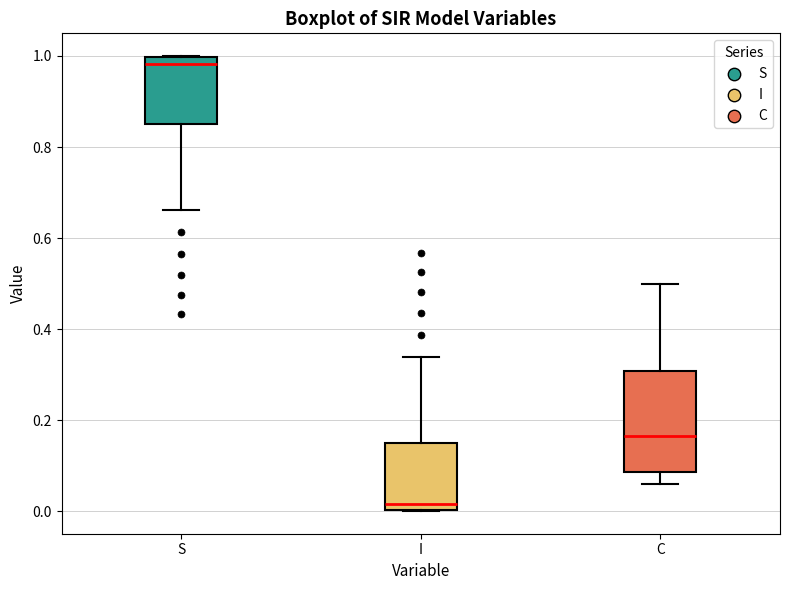

Reading left to right, transcribe this box plot: for each box, give where its median line is, the range the box spans, and where its two whiskers end, as read against the y-axis. The values are not printed on the chart, so give them approximately, as read against the axis.

S: median 0.98, box 0.84 to 1.00, whiskers 0.66 to 1.00
I: median 0.02, box 0.00 to 0.16, whiskers 0.00 to 0.34
C: median 0.16, box 0.08 to 0.30, whiskers 0.06 to 0.50